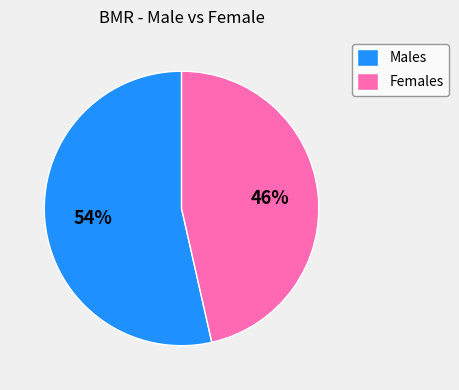

Does Females represent more than half of the total?

No